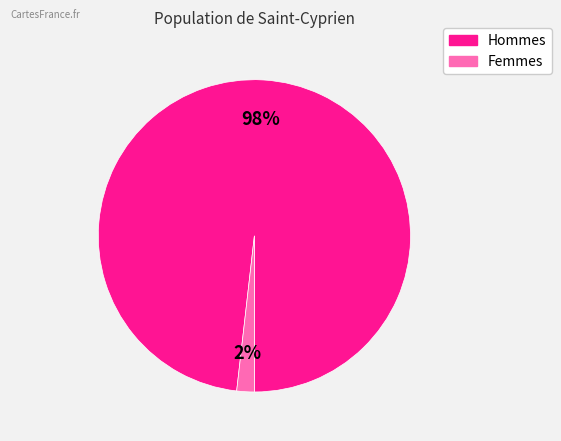

To the nearest percent, what is the difference between the largest and smallest slice percentages?

96%